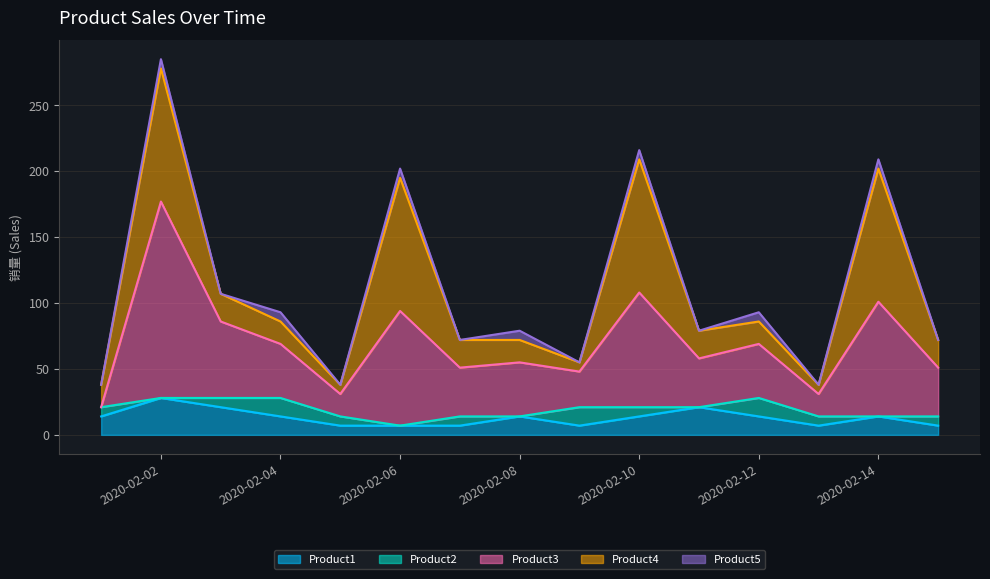

Between 2020-02-09 and 2020-02-10, which is larger?

2020-02-10